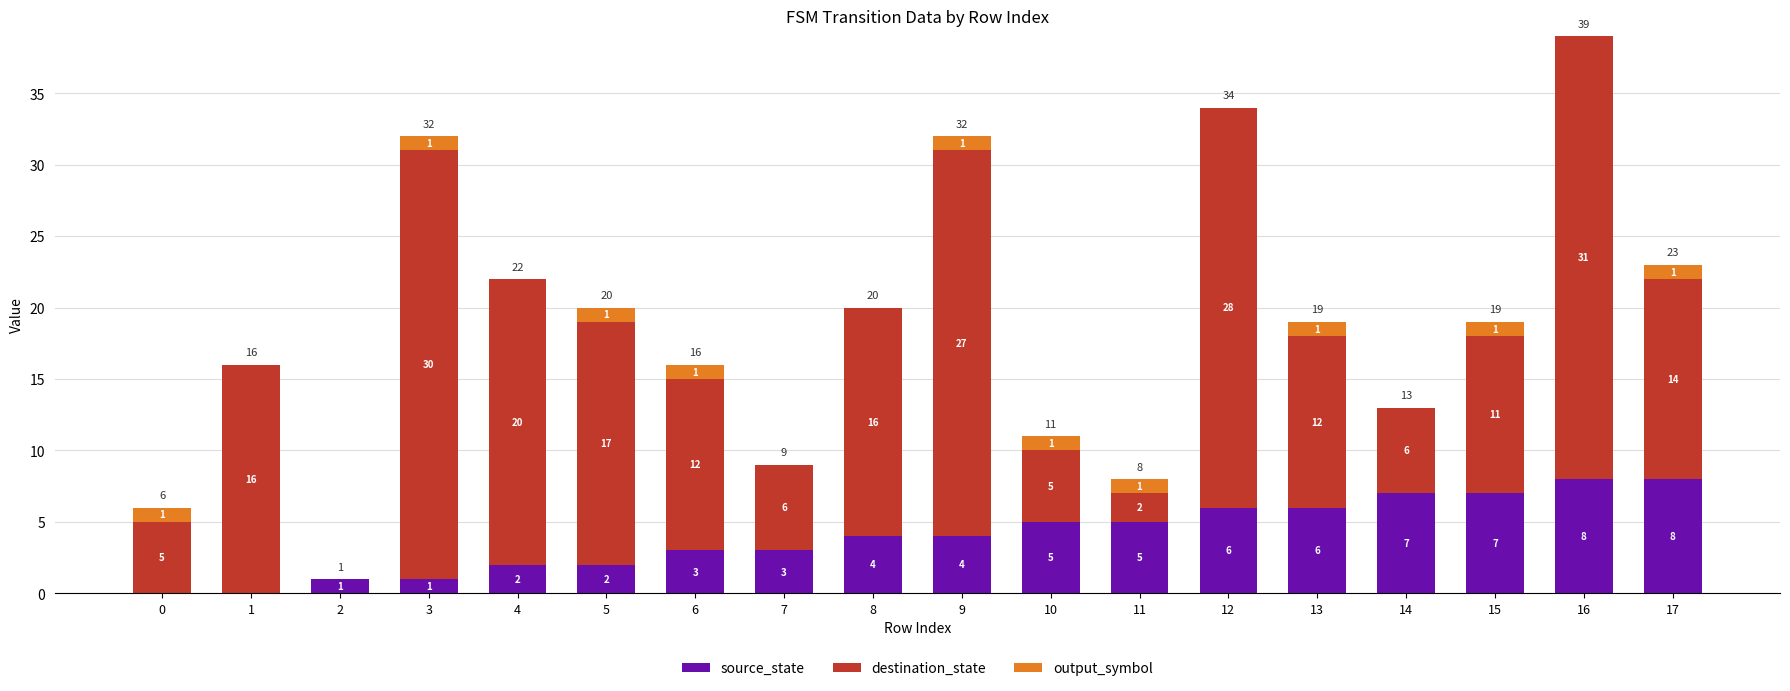

The source_state series shows 7 at 9. True or false?

False